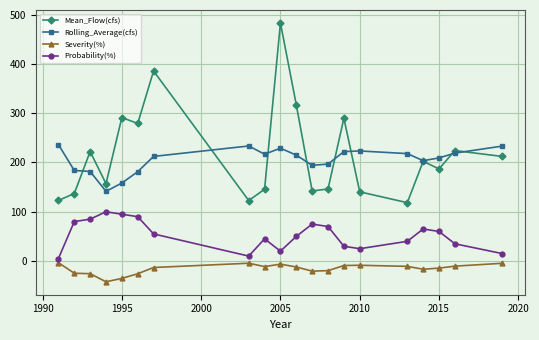

What is the greatest value displayed?

483.2